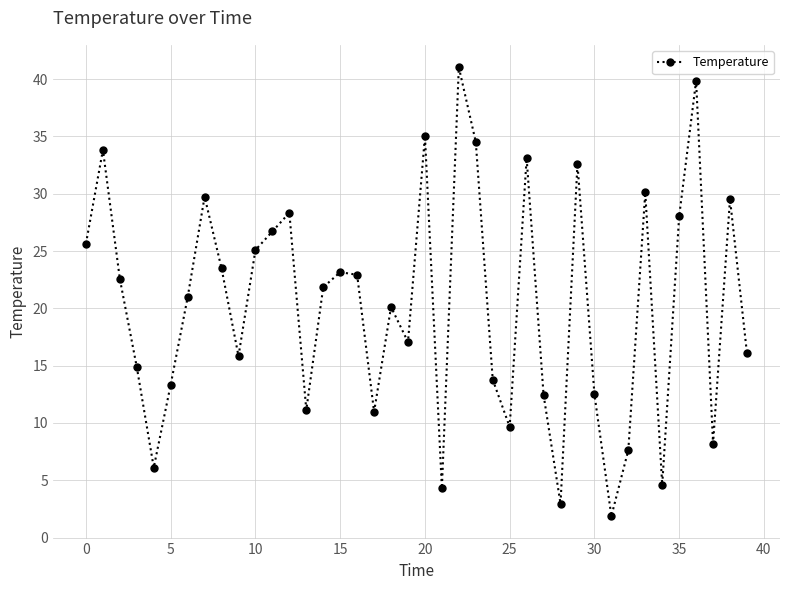

What is the maximum value shown in the chart?

41.0